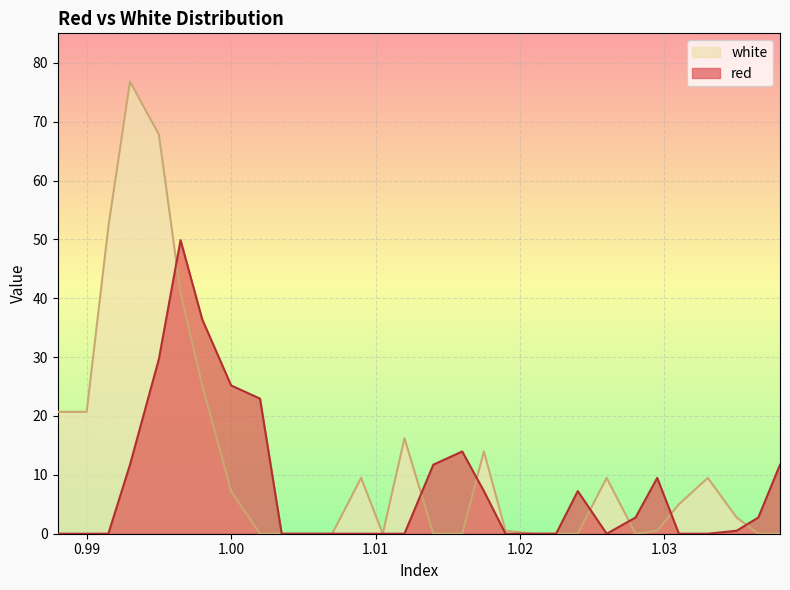

What is the total value across all series at 1.016?

14.0